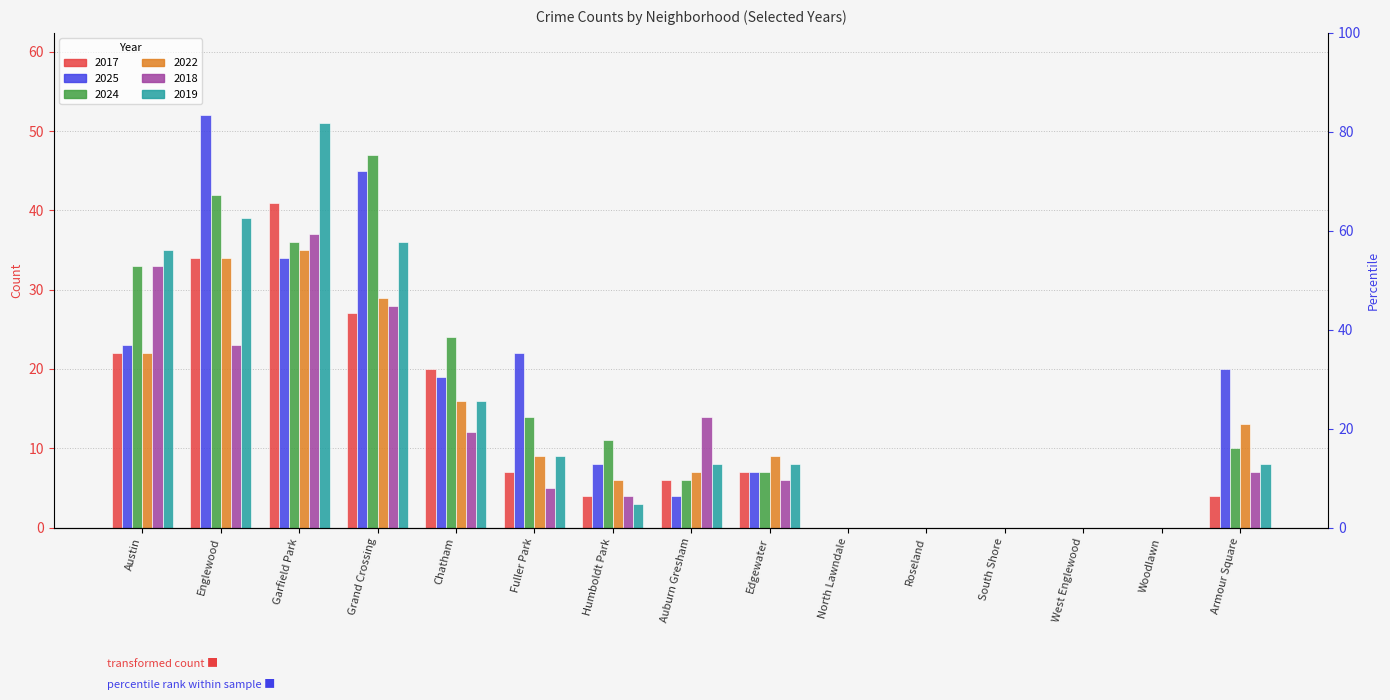

How many values in 2017 are above zero?

10